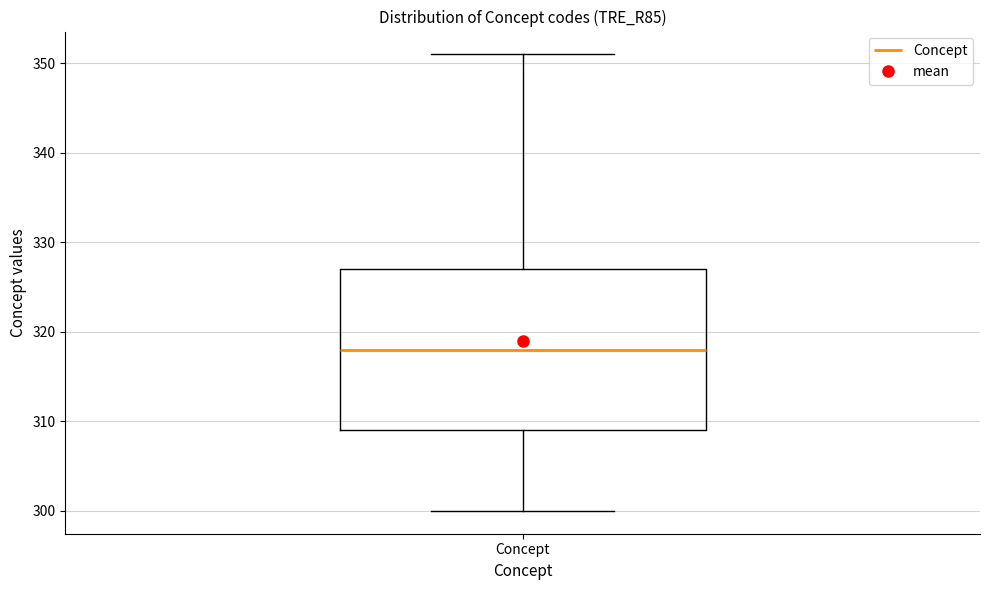

Read this box plot against the y-axis: the position of the median line, the range covered by the box, and the ends of both whiskers. The values are not printed on the chart, so give them approximately, as read against the axis.

median 318, box 309 to 327, whiskers 300 to 351